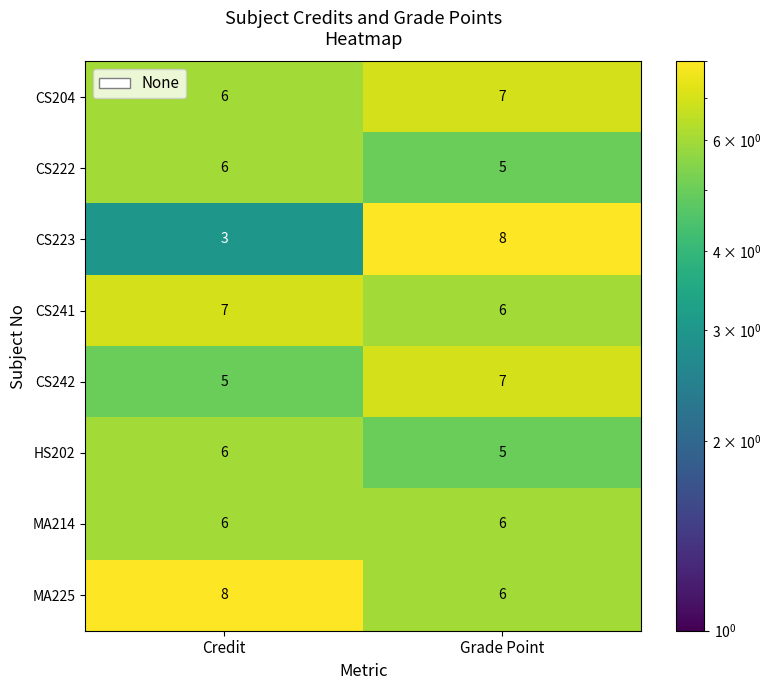

What is the difference between the highest and lowest values at Grade Point?

3